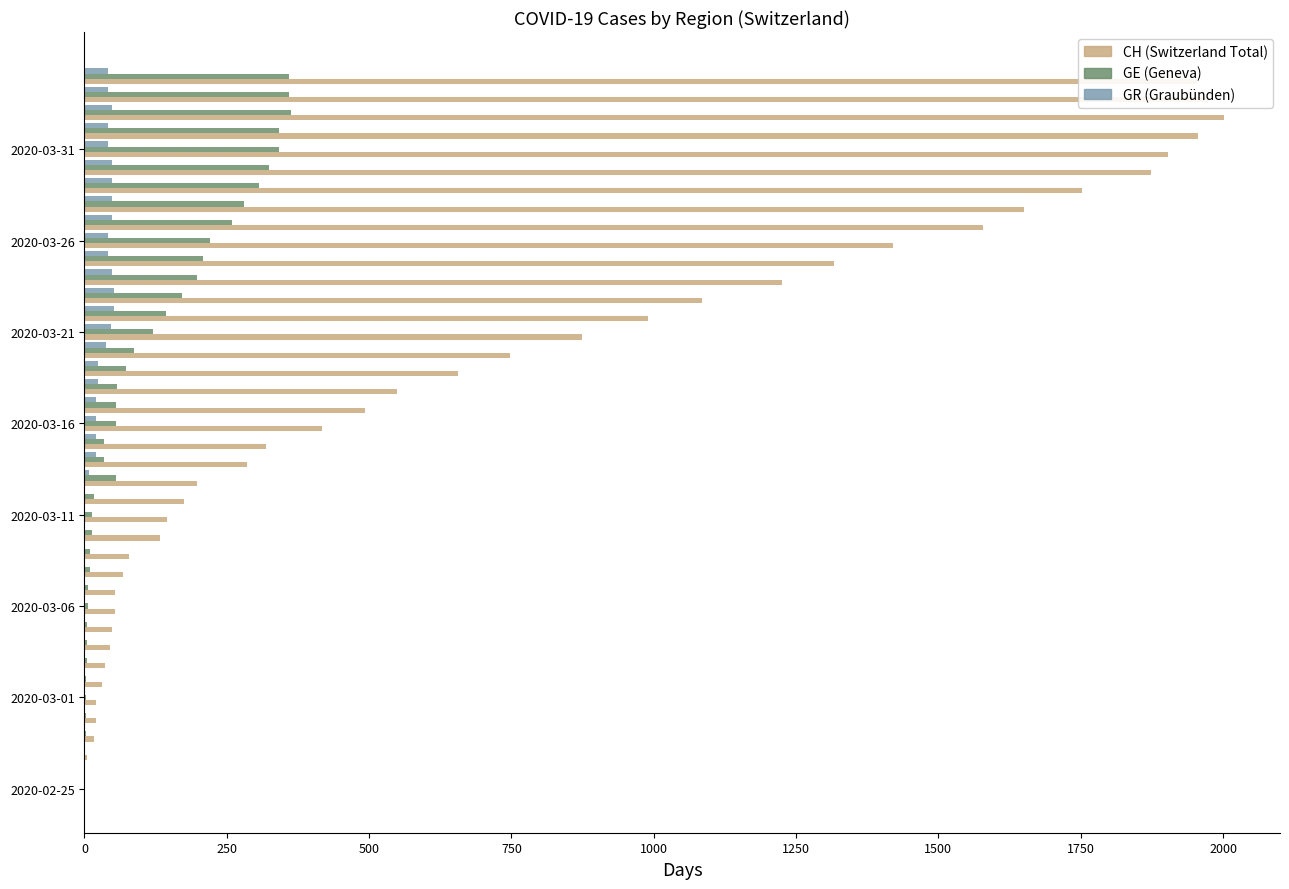

How many series are shown in this chart?

3